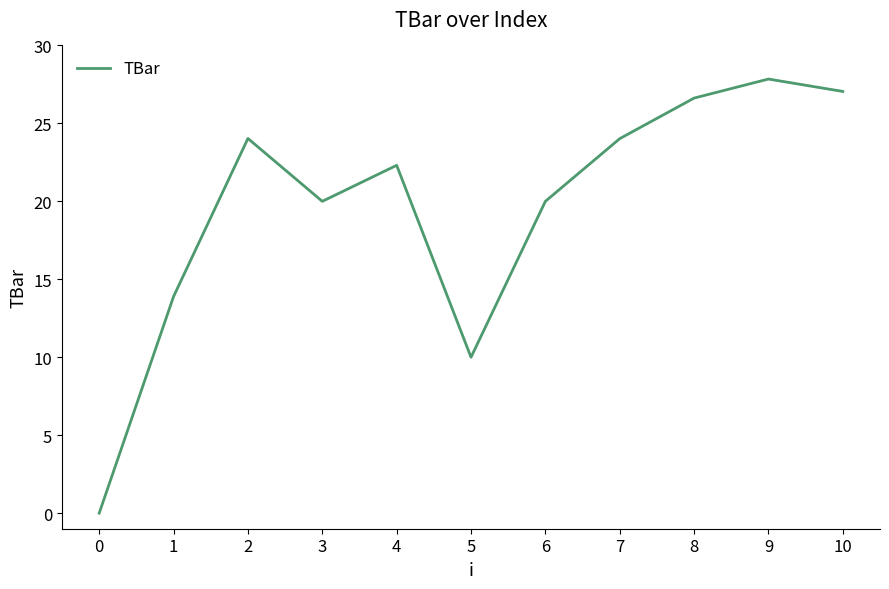

What is the change in value from 1 to 2?

+10.1